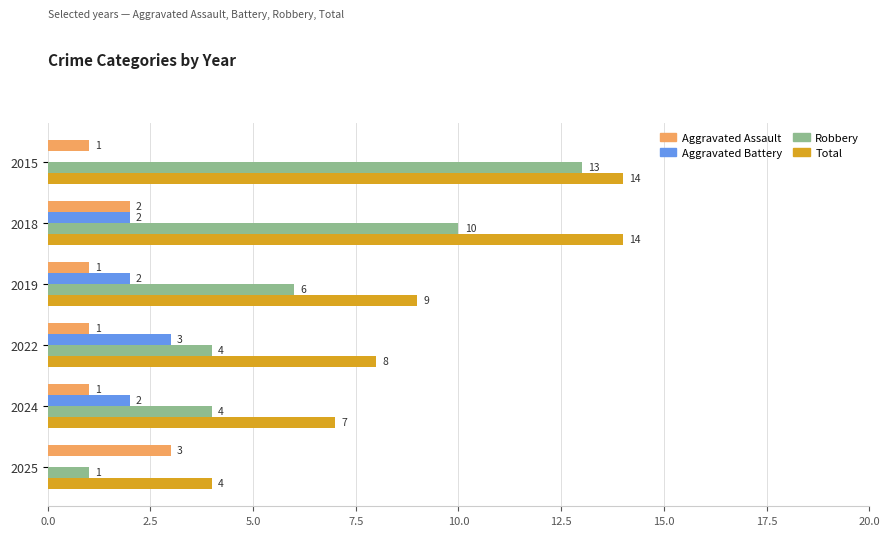

What is the sum of the Aggravated Assault values at 2024 and 2018?

3